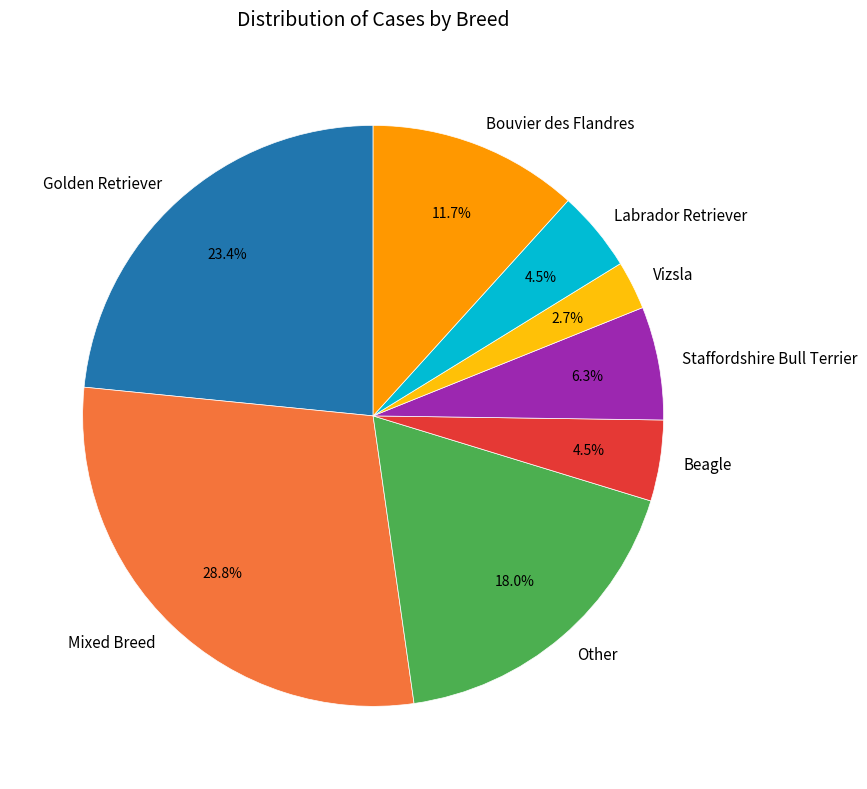

What percentage is the Other slice, to the nearest percent?

18%